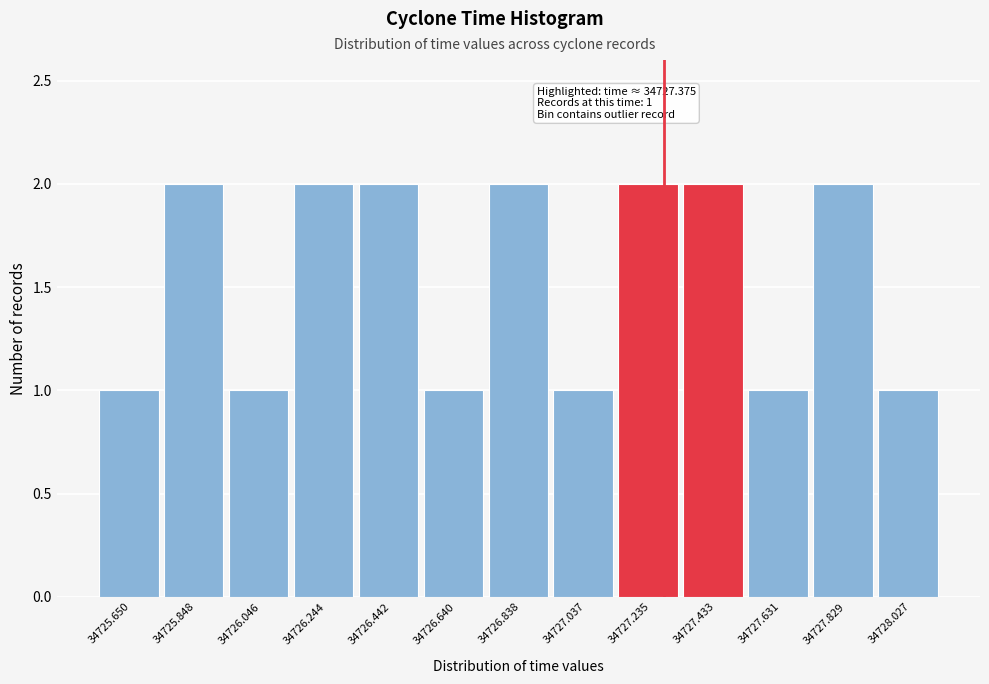

Reading left to right, transcribe all the data shown in this chart.

34725.650=1	34725.848=2	34726.046=1	34726.244=2	34726.442=2	34726.640=1	34726.838=2	34727.037=1	34727.235=2	34727.433=2	34727.631=1	34727.829=2	34728.027=1